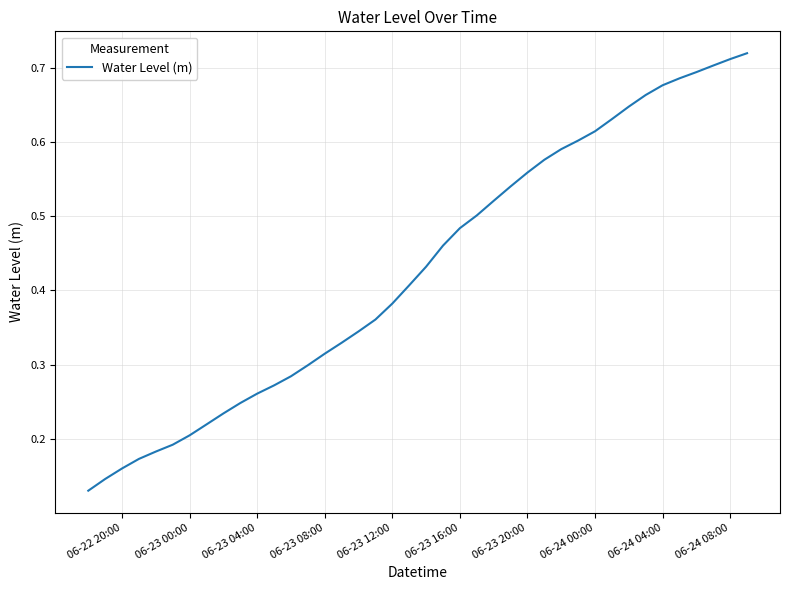

What is the minimum value shown in the chart?

0.1